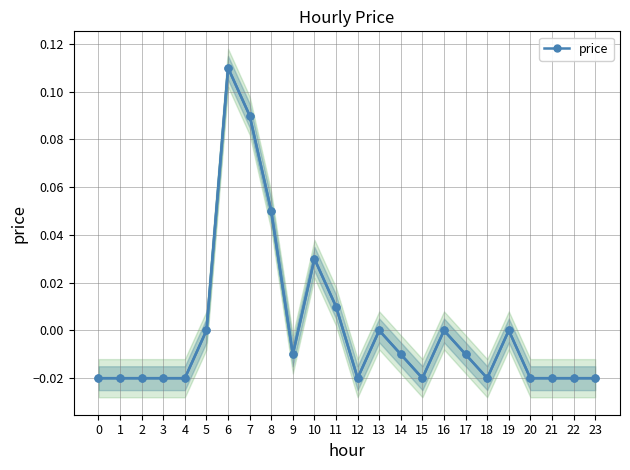

At which category does the data reach its first local peak?

6